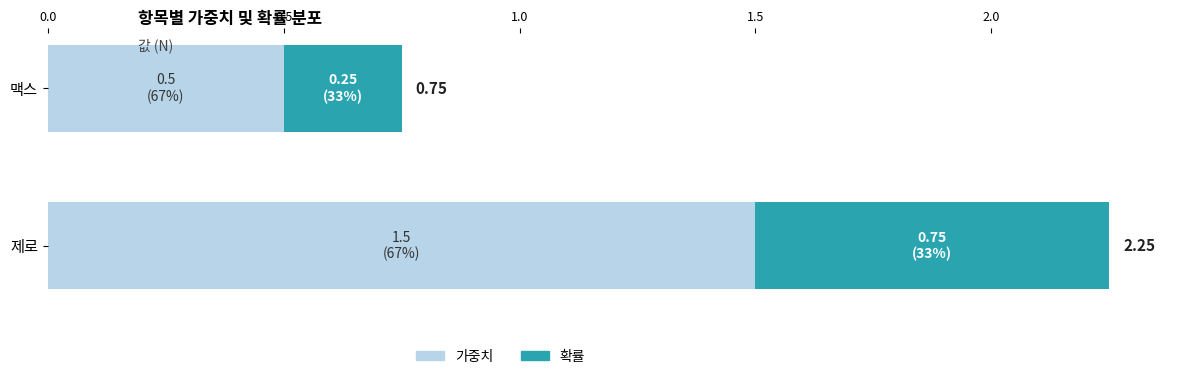

Which category has the highest value in the 가중치 series?

제로